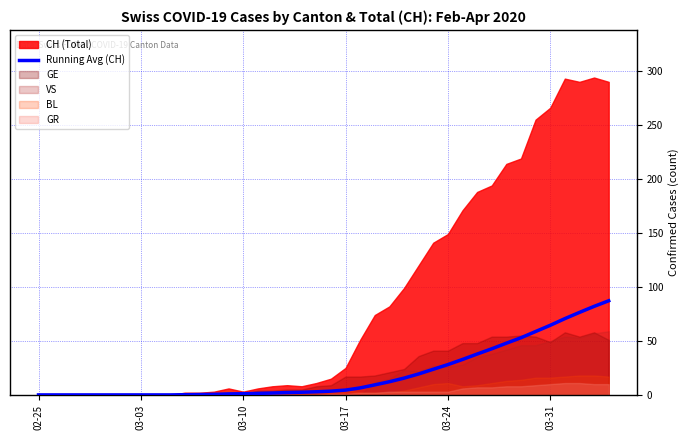

What is the maximum value for Running Avg (CH)?

87.2